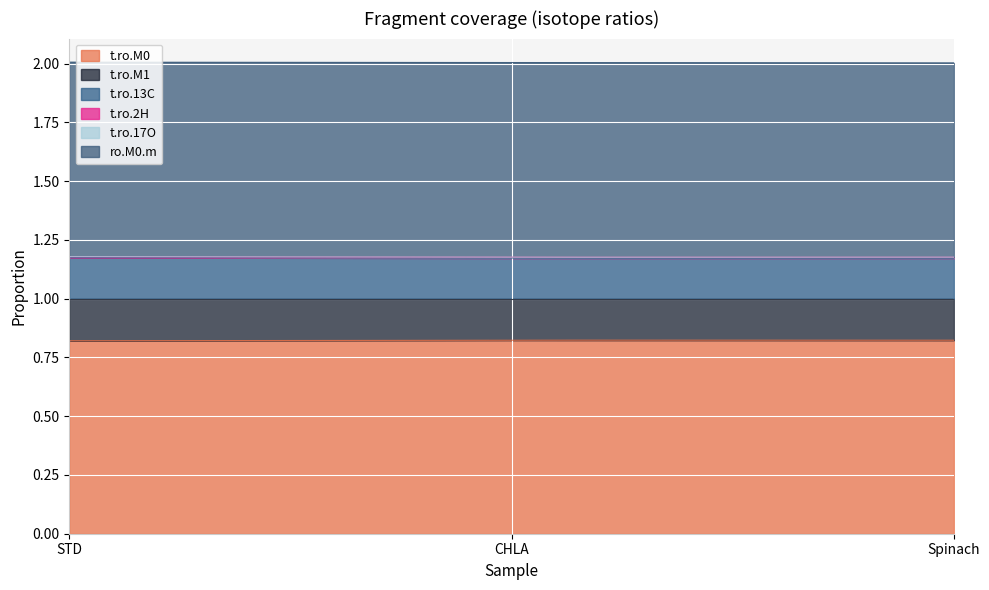

Which series has the largest range (max minus min)?

t.ro.M0